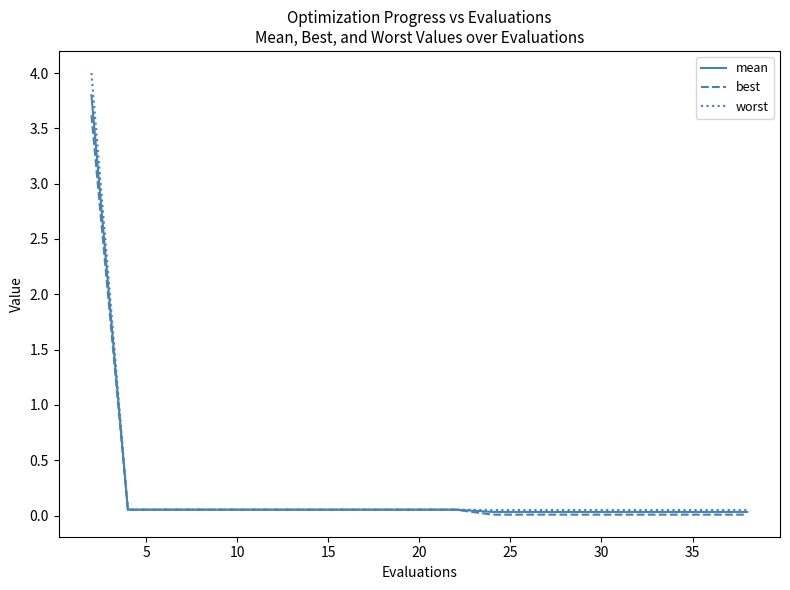

What is the greatest value displayed?

4.0